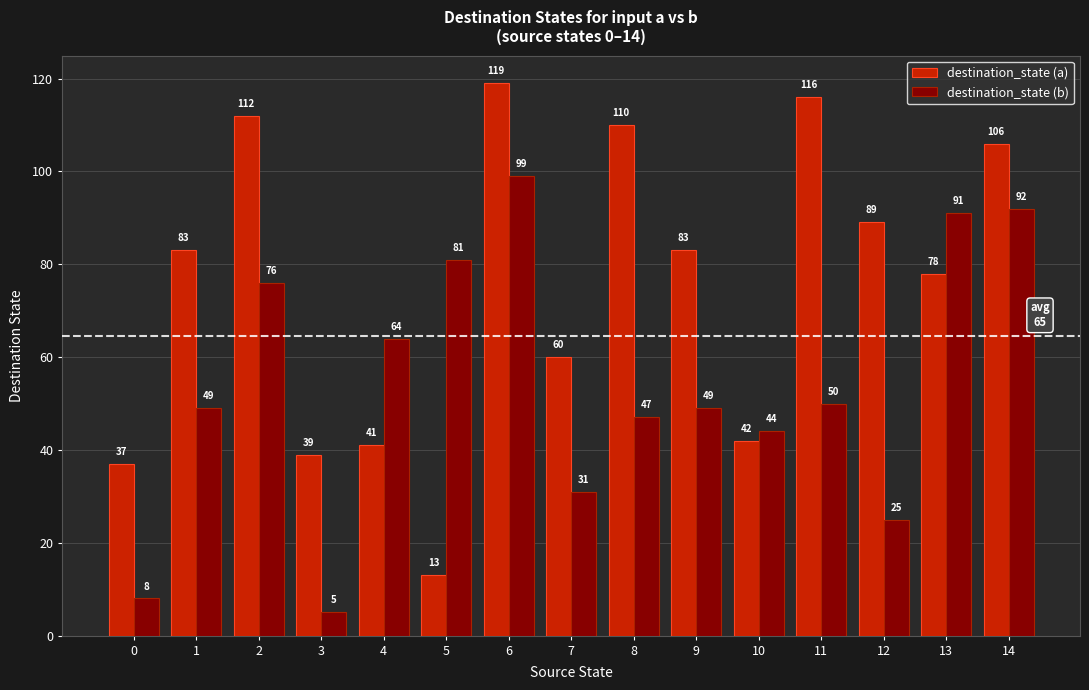

What are all the series names shown in the legend?

destination_state (a), destination_state (b)